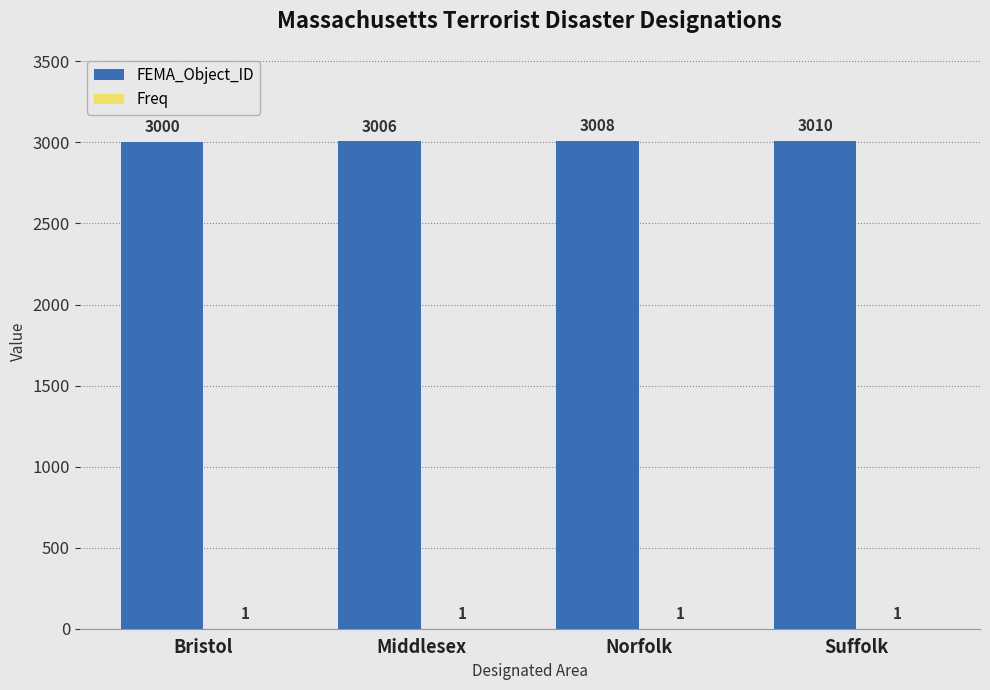

Which series has the largest total across all categories?

FEMA_Object_ID